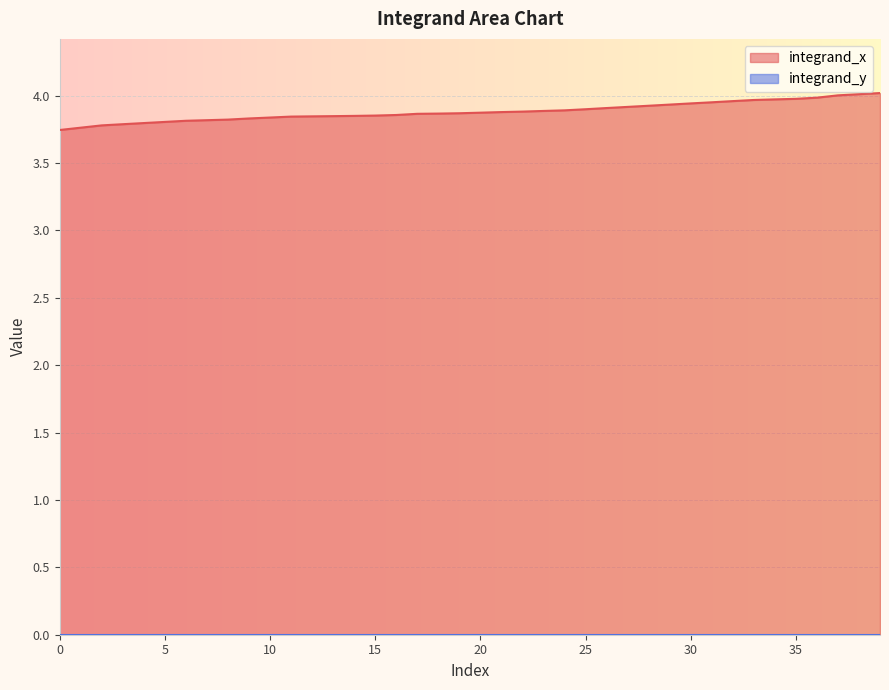

List the labels in order of value, smallest first.

0, 1, 2, 3, 4, 5, 6, 7, 8, 9, 10, 11, 12, 13, 14, 15, 16, 17, 18, 19, 20, 21, 22, 23, 24, 25, 26, 27, 28, 29, 30, 31, 32, 33, 34, 35, 36, 37, 38, 39